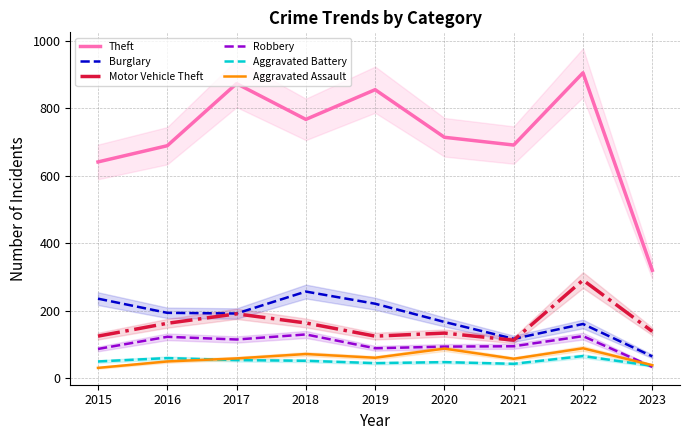

What is the value of the Burglary point at the 5th from the left?

221